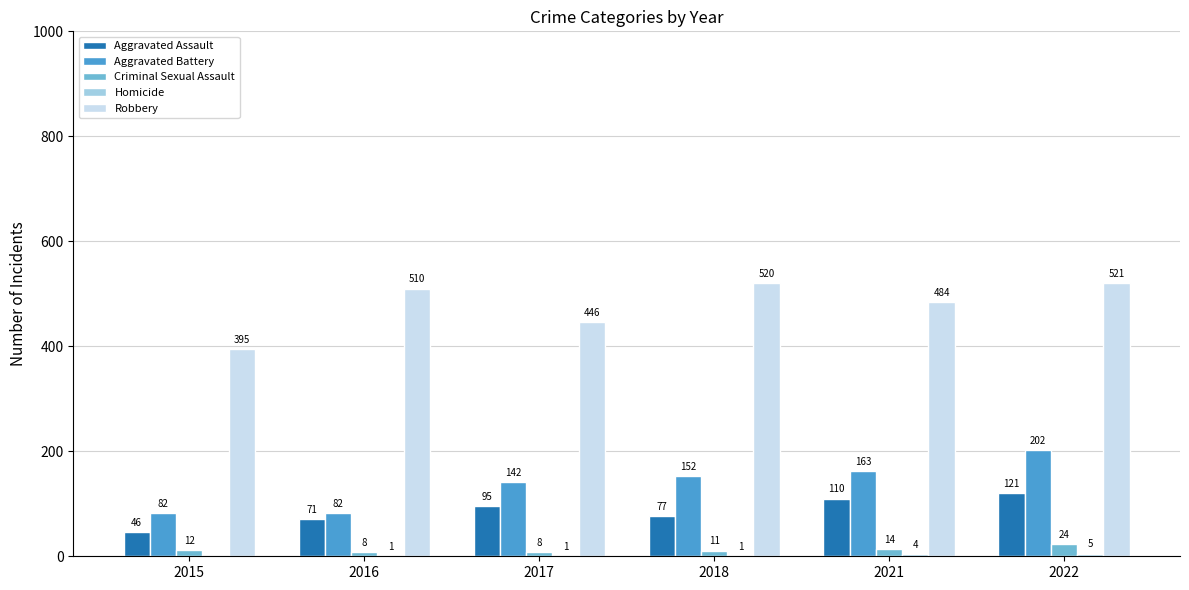

What is the spread (max minus min) of values at 2021?

480